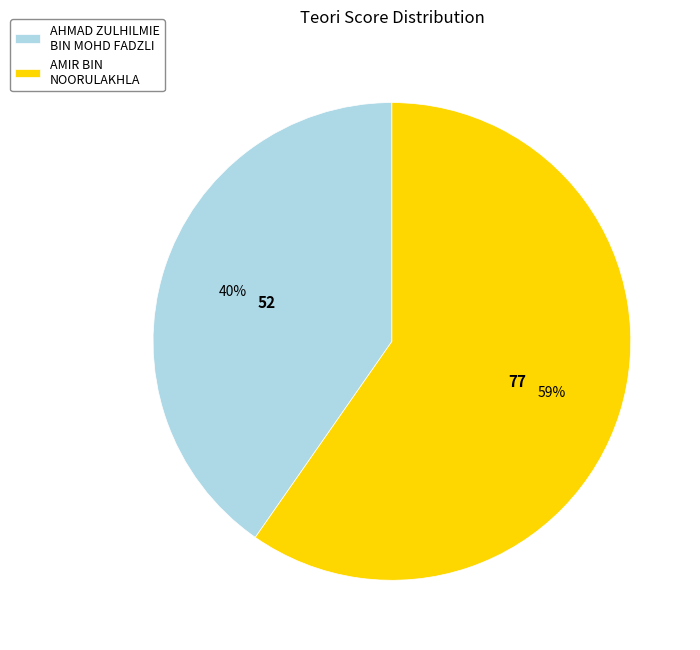

Is there a majority slice in this chart?

Yes